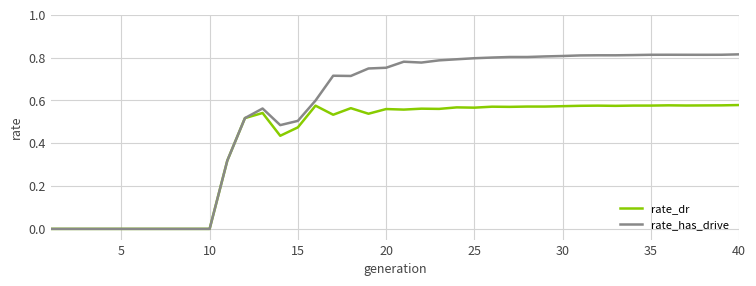

True or false: rate_dr has more than 2 points higher than both neighbors.

True